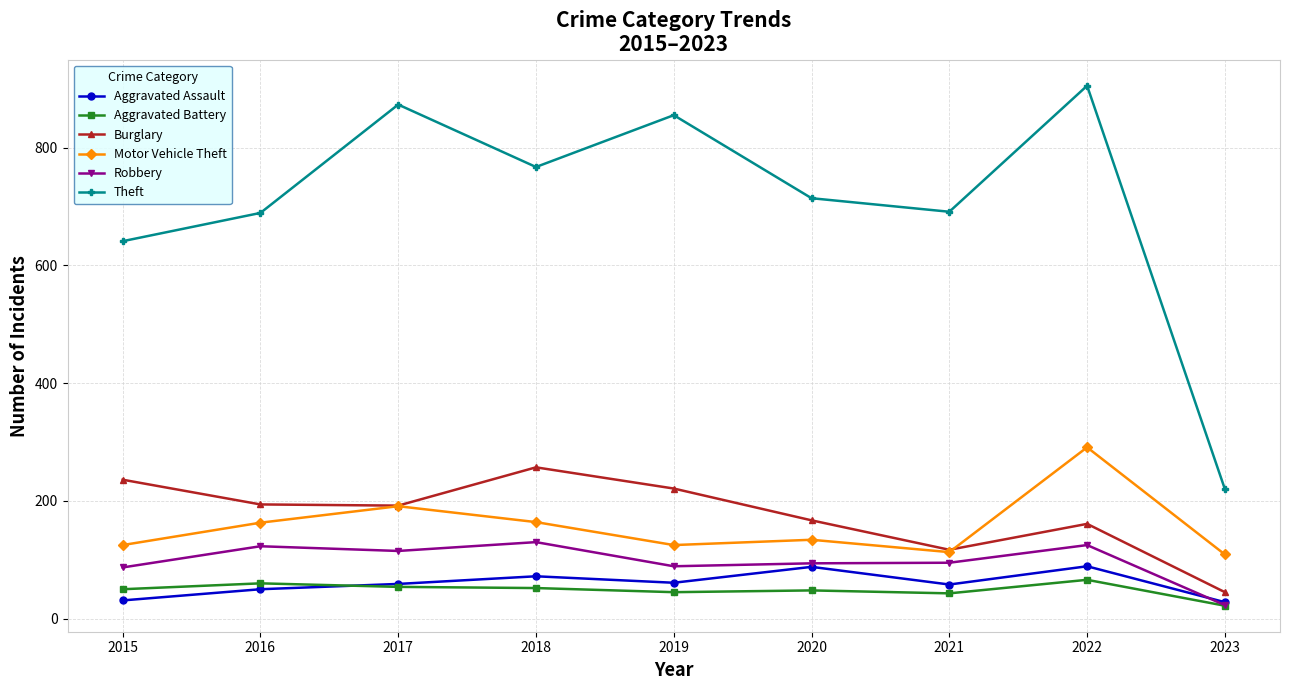

What is the approximate value of Aggravated Battery at 2021?

43